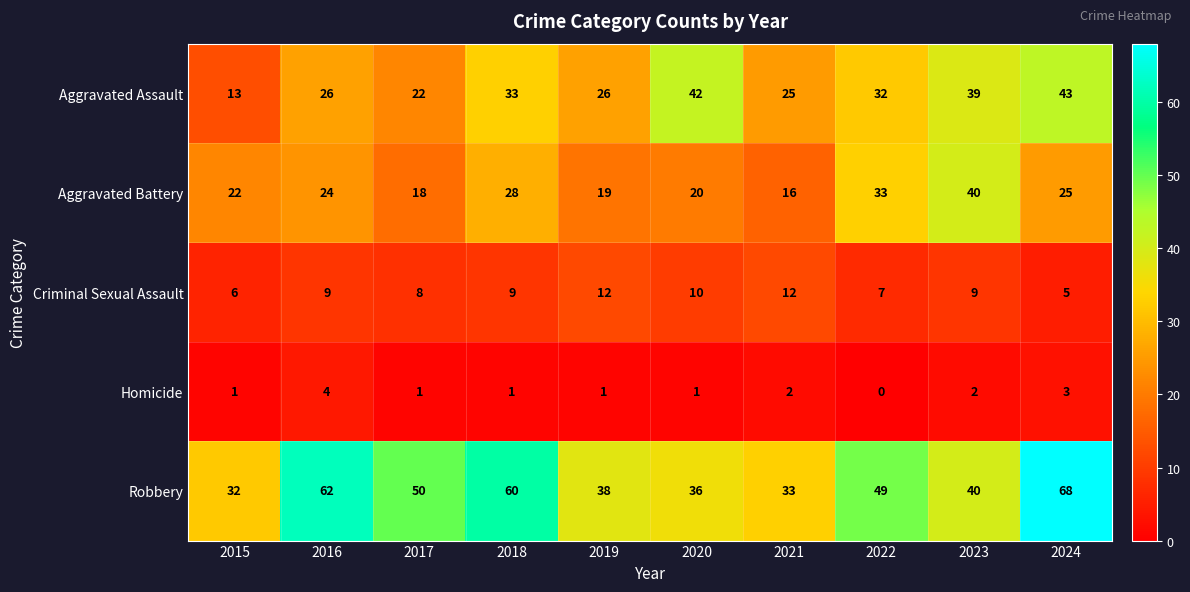

Which series changed the most between 2016 and 2022?

Robbery